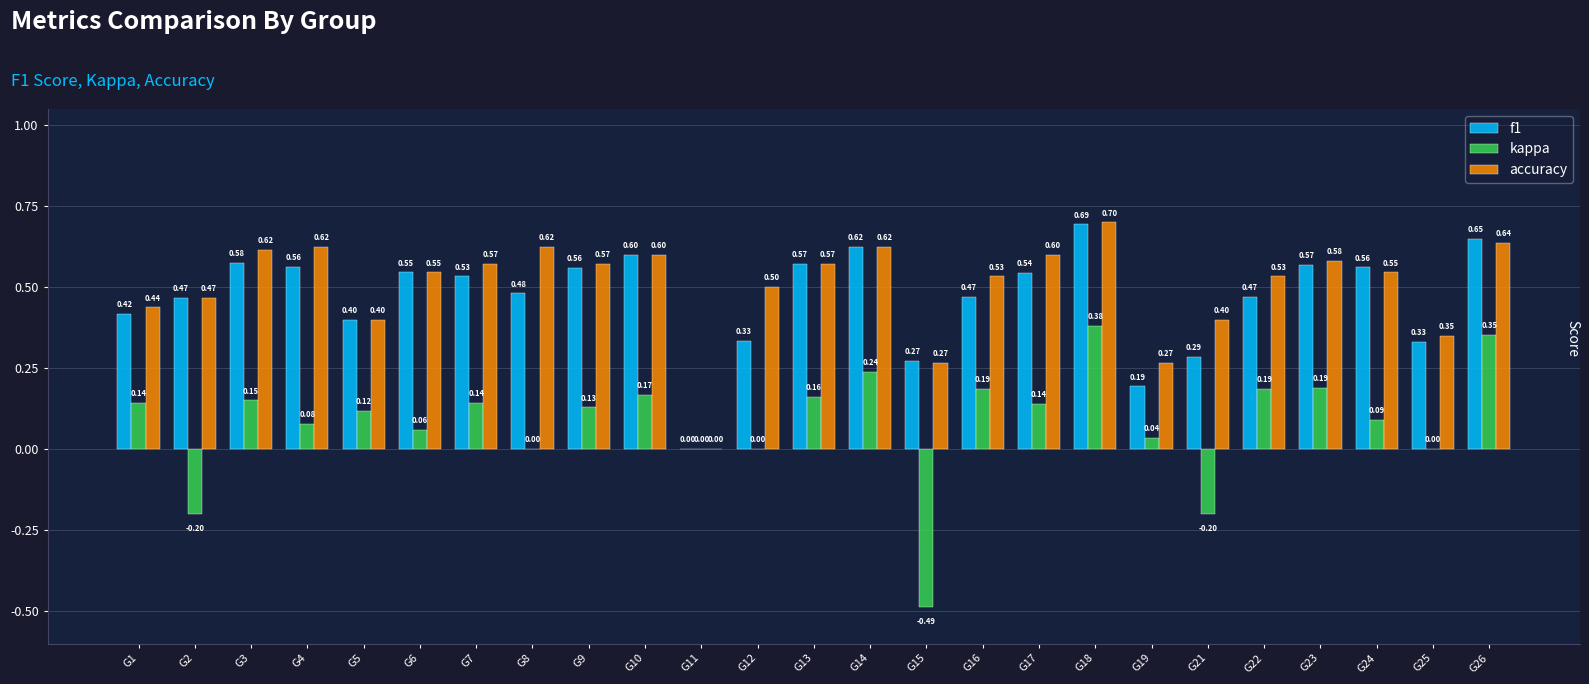

Which series has the largest total across all categories?

accuracy